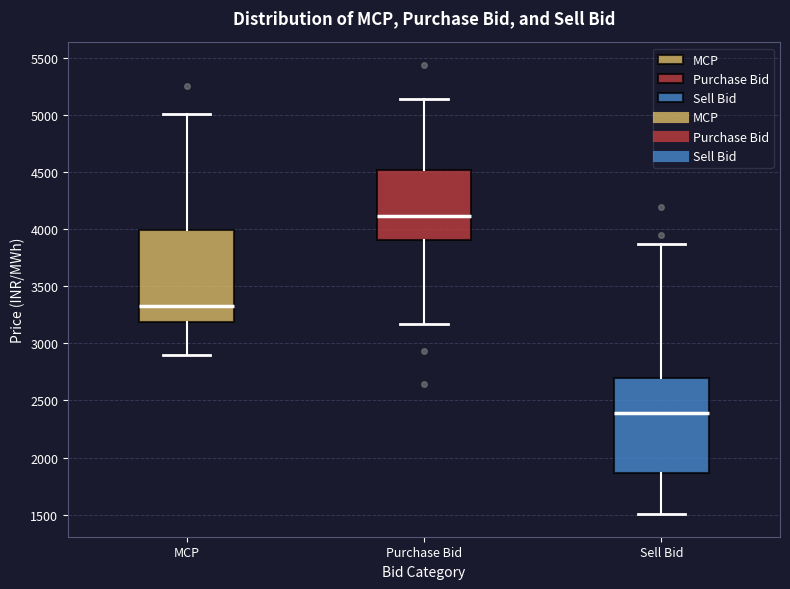

Where does the median line of the box for MCP sit on the y-axis? The values are not printed on the chart, so give them approximately, as read against the axis.

3300